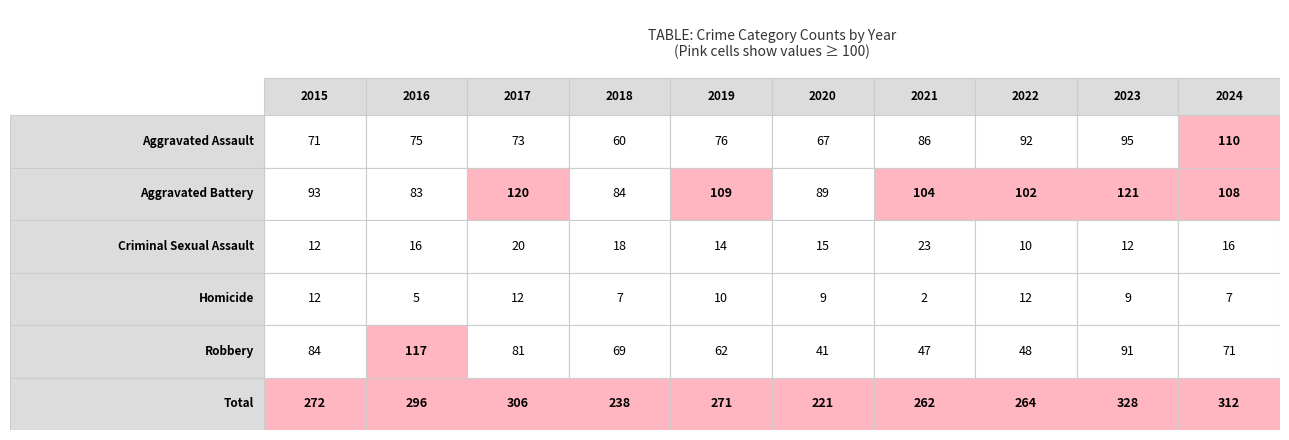

What is the spread (max minus min) of values at 2024?

305